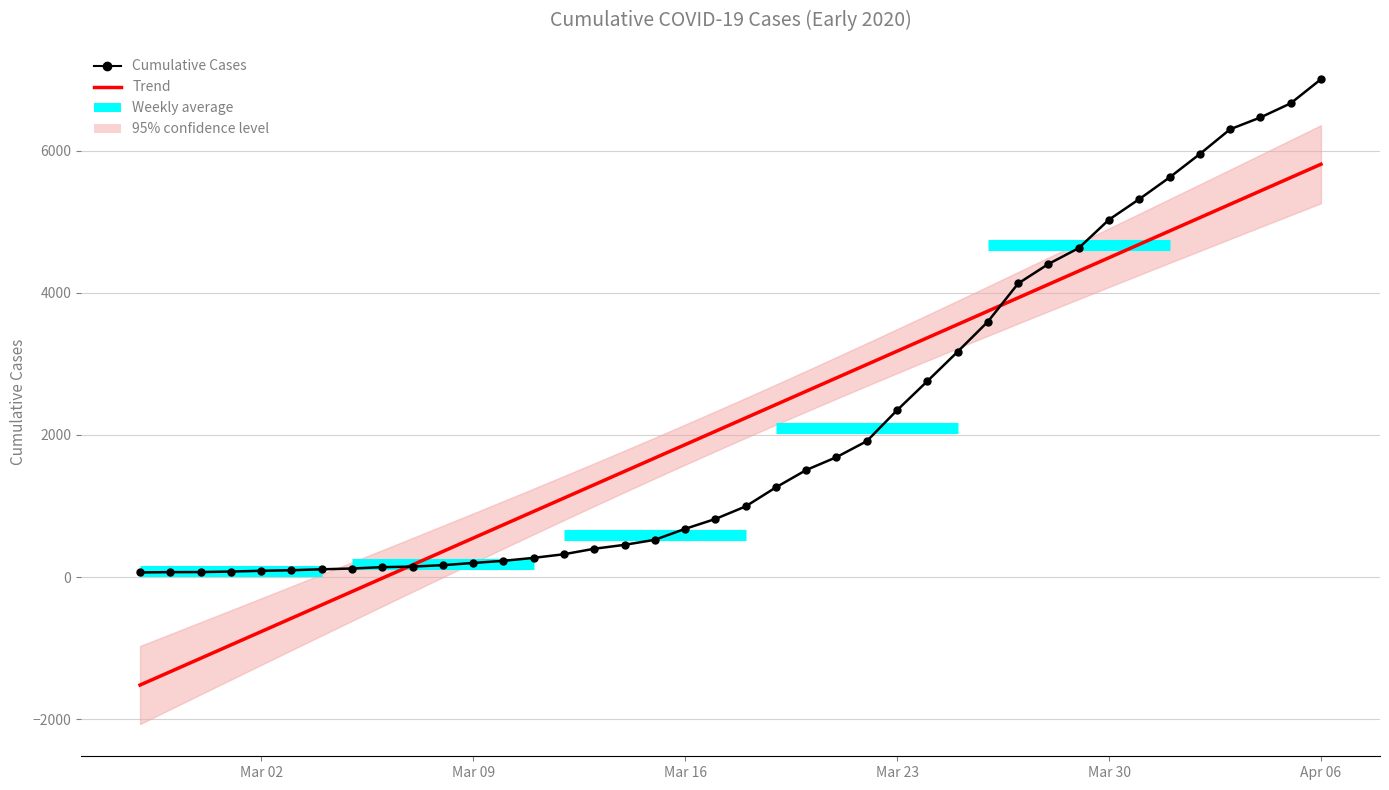

How many data points are less than 994?

20